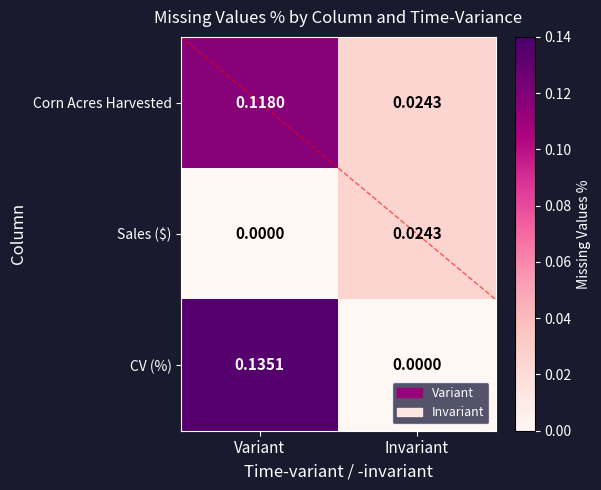

At how many categories does at least one series exceed 0?

2